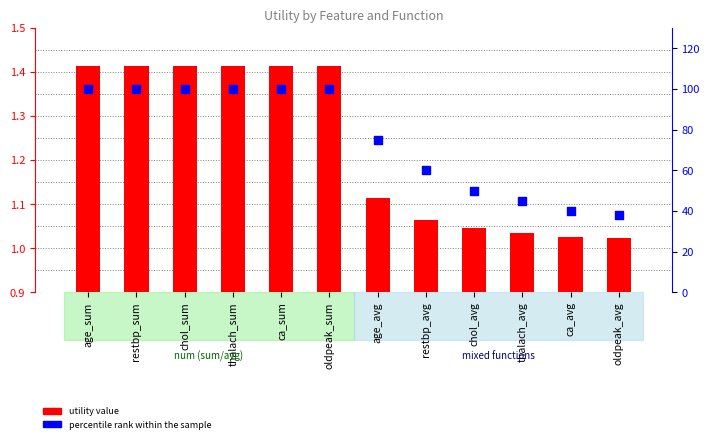

Is the value of utility value at chol_sum greater than the value of percentile rank within the sample at chol_avg?

No